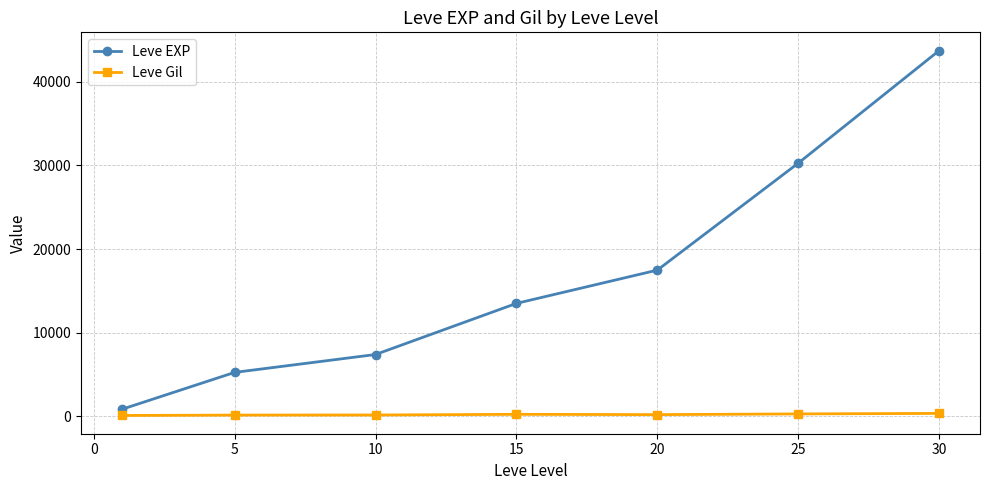

Which series has the largest range (max minus min)?

Leve EXP